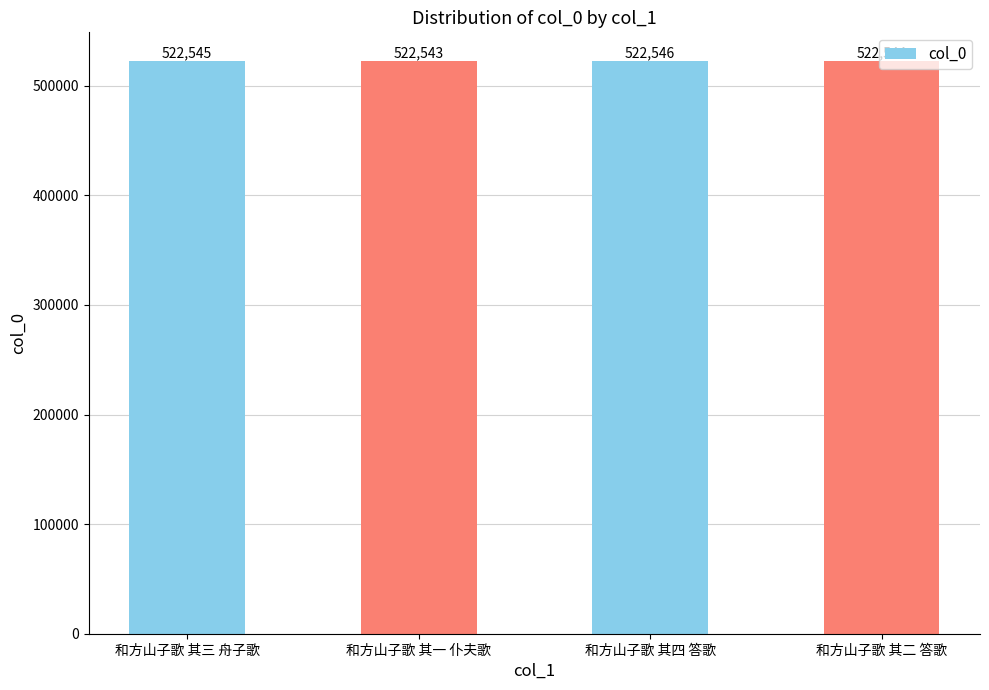

What is the change in value from 和方山子歌 其四 答歌 to 和方山子歌 其二 答歌?

-2